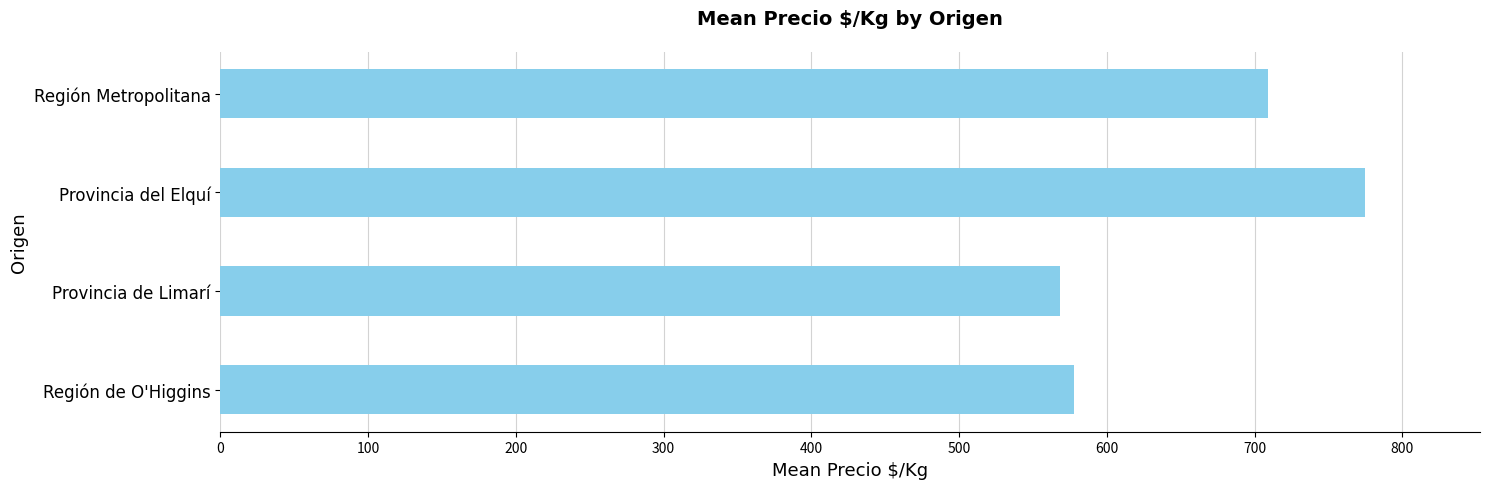

Is it true that the value at Región Metropolitana is 1045?

False